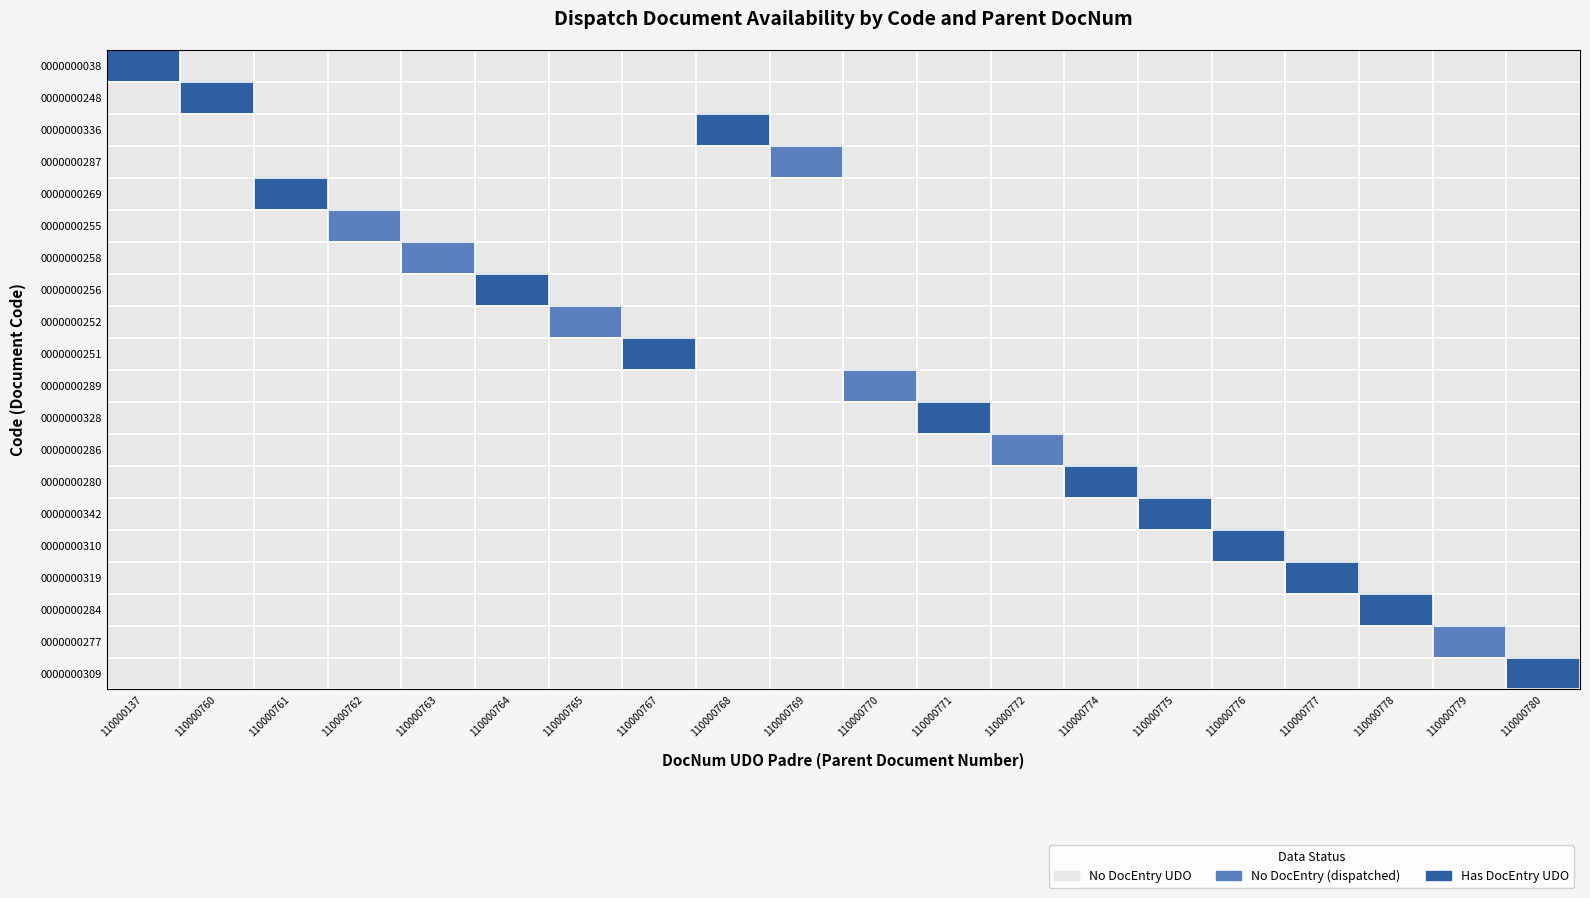

Reading right to left, list all the values displayed in this chart.

0000000038: 110000780=0.0	110000779=0.0	110000778=0.0	110000777=0.0	110000776=0.0	110000775=0.0	110000774=0.0	110000772=0.0	110000771=0.0	110000770=0.0	110000769=0.0	110000768=0.0	110000767=0.0	110000765=0.0	110000764=0.0	110000763=0.0	110000762=0.0	110000761=0.0	110000760=0.0	110000137=1.0
0000000248: 110000780=0.0	110000779=0.0	110000778=0.0	110000777=0.0	110000776=0.0	110000775=0.0	110000774=0.0	110000772=0.0	110000771=0.0	110000770=0.0	110000769=0.0	110000768=0.0	110000767=0.0	110000765=0.0	110000764=0.0	110000763=0.0	110000762=0.0	110000761=0.0	110000760=1.0	110000137=0.0
0000000336: 110000780=0.0	110000779=0.0	110000778=0.0	110000777=0.0	110000776=0.0	110000775=0.0	110000774=0.0	110000772=0.0	110000771=0.0	110000770=0.0	110000769=0.0	110000768=1.0	110000767=0.0	110000765=0.0	110000764=0.0	110000763=0.0	110000762=0.0	110000761=0.0	110000760=0.0	110000137=0.0
0000000287: 110000780=0.0	110000779=0.0	110000778=0.0	110000777=0.0	110000776=0.0	110000775=0.0	110000774=0.0	110000772=0.0	110000771=0.0	110000770=0.0	110000769=0.5	110000768=0.0	110000767=0.0	110000765=0.0	110000764=0.0	110000763=0.0	110000762=0.0	110000761=0.0	110000760=0.0	110000137=0.0
0000000269: 110000780=0.0	110000779=0.0	110000778=0.0	110000777=0.0	110000776=0.0	110000775=0.0	110000774=0.0	110000772=0.0	110000771=0.0	110000770=0.0	110000769=0.0	110000768=0.0	110000767=0.0	110000765=0.0	110000764=0.0	110000763=0.0	110000762=0.0	110000761=1.0	110000760=0.0	110000137=0.0
0000000255: 110000780=0.0	110000779=0.0	110000778=0.0	110000777=0.0	110000776=0.0	110000775=0.0	110000774=0.0	110000772=0.0	110000771=0.0	110000770=0.0	110000769=0.0	110000768=0.0	110000767=0.0	110000765=0.0	110000764=0.0	110000763=0.0	110000762=0.5	110000761=0.0	110000760=0.0	110000137=0.0
0000000258: 110000780=0.0	110000779=0.0	110000778=0.0	110000777=0.0	110000776=0.0	110000775=0.0	110000774=0.0	110000772=0.0	110000771=0.0	110000770=0.0	110000769=0.0	110000768=0.0	110000767=0.0	110000765=0.0	110000764=0.0	110000763=0.5	110000762=0.0	110000761=0.0	110000760=0.0	110000137=0.0
0000000256: 110000780=0.0	110000779=0.0	110000778=0.0	110000777=0.0	110000776=0.0	110000775=0.0	110000774=0.0	110000772=0.0	110000771=0.0	110000770=0.0	110000769=0.0	110000768=0.0	110000767=0.0	110000765=0.0	110000764=1.0	110000763=0.0	110000762=0.0	110000761=0.0	110000760=0.0	110000137=0.0
0000000252: 110000780=0.0	110000779=0.0	110000778=0.0	110000777=0.0	110000776=0.0	110000775=0.0	110000774=0.0	110000772=0.0	110000771=0.0	110000770=0.0	110000769=0.0	110000768=0.0	110000767=0.0	110000765=0.5	110000764=0.0	110000763=0.0	110000762=0.0	110000761=0.0	110000760=0.0	110000137=0.0
0000000251: 110000780=0.0	110000779=0.0	110000778=0.0	110000777=0.0	110000776=0.0	110000775=0.0	110000774=0.0	110000772=0.0	110000771=0.0	110000770=0.0	110000769=0.0	110000768=0.0	110000767=1.0	110000765=0.0	110000764=0.0	110000763=0.0	110000762=0.0	110000761=0.0	110000760=0.0	110000137=0.0
0000000289: 110000780=0.0	110000779=0.0	110000778=0.0	110000777=0.0	110000776=0.0	110000775=0.0	110000774=0.0	110000772=0.0	110000771=0.0	110000770=0.5	110000769=0.0	110000768=0.0	110000767=0.0	110000765=0.0	110000764=0.0	110000763=0.0	110000762=0.0	110000761=0.0	110000760=0.0	110000137=0.0
0000000328: 110000780=0.0	110000779=0.0	110000778=0.0	110000777=0.0	110000776=0.0	110000775=0.0	110000774=0.0	110000772=0.0	110000771=1.0	110000770=0.0	110000769=0.0	110000768=0.0	110000767=0.0	110000765=0.0	110000764=0.0	110000763=0.0	110000762=0.0	110000761=0.0	110000760=0.0	110000137=0.0
0000000286: 110000780=0.0	110000779=0.0	110000778=0.0	110000777=0.0	110000776=0.0	110000775=0.0	110000774=0.0	110000772=0.5	110000771=0.0	110000770=0.0	110000769=0.0	110000768=0.0	110000767=0.0	110000765=0.0	110000764=0.0	110000763=0.0	110000762=0.0	110000761=0.0	110000760=0.0	110000137=0.0
0000000280: 110000780=0.0	110000779=0.0	110000778=0.0	110000777=0.0	110000776=0.0	110000775=0.0	110000774=1.0	110000772=0.0	110000771=0.0	110000770=0.0	110000769=0.0	110000768=0.0	110000767=0.0	110000765=0.0	110000764=0.0	110000763=0.0	110000762=0.0	110000761=0.0	110000760=0.0	110000137=0.0
0000000342: 110000780=0.0	110000779=0.0	110000778=0.0	110000777=0.0	110000776=0.0	110000775=1.0	110000774=0.0	110000772=0.0	110000771=0.0	110000770=0.0	110000769=0.0	110000768=0.0	110000767=0.0	110000765=0.0	110000764=0.0	110000763=0.0	110000762=0.0	110000761=0.0	110000760=0.0	110000137=0.0
0000000310: 110000780=0.0	110000779=0.0	110000778=0.0	110000777=0.0	110000776=1.0	110000775=0.0	110000774=0.0	110000772=0.0	110000771=0.0	110000770=0.0	110000769=0.0	110000768=0.0	110000767=0.0	110000765=0.0	110000764=0.0	110000763=0.0	110000762=0.0	110000761=0.0	110000760=0.0	110000137=0.0
0000000319: 110000780=0.0	110000779=0.0	110000778=0.0	110000777=1.0	110000776=0.0	110000775=0.0	110000774=0.0	110000772=0.0	110000771=0.0	110000770=0.0	110000769=0.0	110000768=0.0	110000767=0.0	110000765=0.0	110000764=0.0	110000763=0.0	110000762=0.0	110000761=0.0	110000760=0.0	110000137=0.0
0000000284: 110000780=0.0	110000779=0.0	110000778=1.0	110000777=0.0	110000776=0.0	110000775=0.0	110000774=0.0	110000772=0.0	110000771=0.0	110000770=0.0	110000769=0.0	110000768=0.0	110000767=0.0	110000765=0.0	110000764=0.0	110000763=0.0	110000762=0.0	110000761=0.0	110000760=0.0	110000137=0.0
0000000277: 110000780=0.0	110000779=0.5	110000778=0.0	110000777=0.0	110000776=0.0	110000775=0.0	110000774=0.0	110000772=0.0	110000771=0.0	110000770=0.0	110000769=0.0	110000768=0.0	110000767=0.0	110000765=0.0	110000764=0.0	110000763=0.0	110000762=0.0	110000761=0.0	110000760=0.0	110000137=0.0
0000000309: 110000780=1.0	110000779=0.0	110000778=0.0	110000777=0.0	110000776=0.0	110000775=0.0	110000774=0.0	110000772=0.0	110000771=0.0	110000770=0.0	110000769=0.0	110000768=0.0	110000767=0.0	110000765=0.0	110000764=0.0	110000763=0.0	110000762=0.0	110000761=0.0	110000760=0.0	110000137=0.0